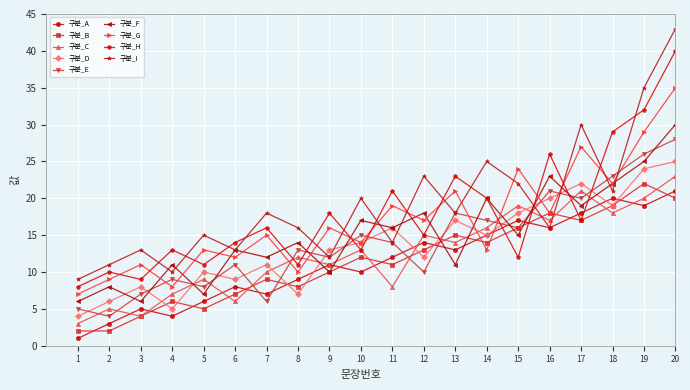

Is the value of 구분_H at 13 greater than the value of 구분_F at 18?

Yes